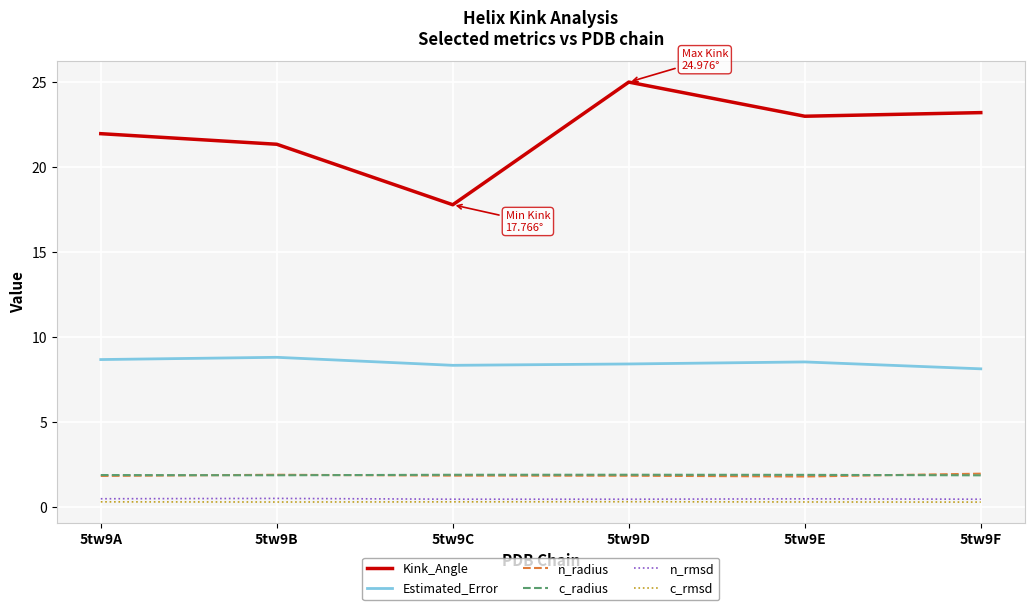

What is the lowest value of the Estimated_Error series?

8.1